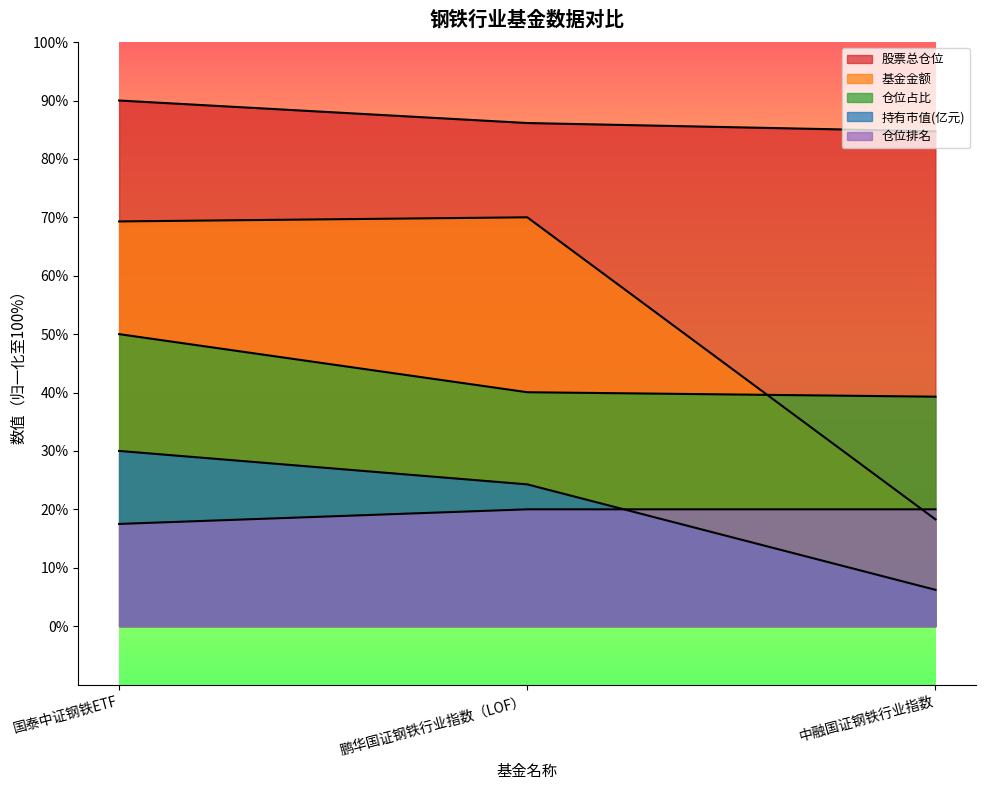

At which label does 基金金额 first exceed 69?

国泰中证钢铁ETF